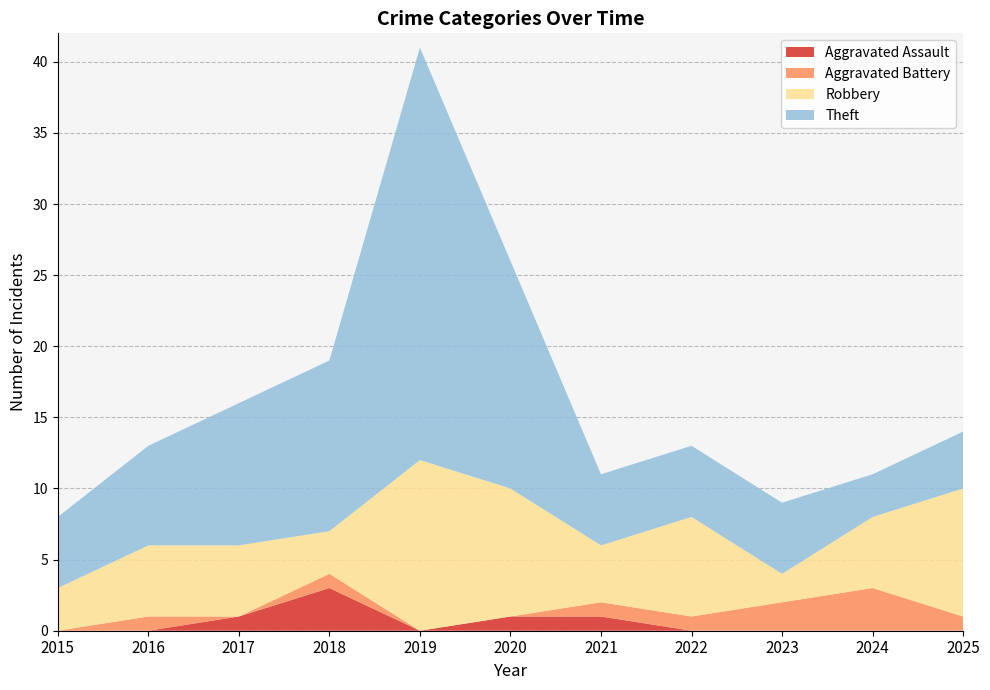

Reading left to right, transcribe all the data shown in this chart.

Aggravated Assault: 2015=0	2016=0	2017=1	2018=3	2019=0	2020=1	2021=1	2022=0	2023=0	2024=0	2025=0
Aggravated Battery: 2015=0	2016=1	2017=0	2018=1	2019=0	2020=0	2021=1	2022=1	2023=2	2024=3	2025=1
Robbery: 2015=3	2016=5	2017=5	2018=3	2019=12	2020=9	2021=4	2022=7	2023=2	2024=5	2025=9
Theft: 2015=5	2016=7	2017=10	2018=12	2019=29	2020=16	2021=5	2022=5	2023=5	2024=3	2025=4